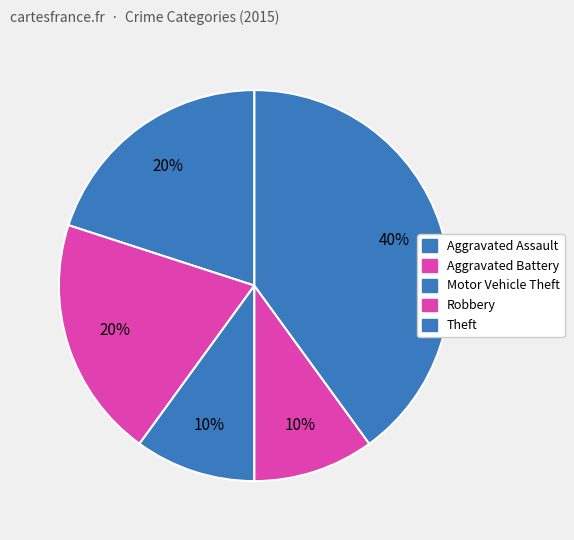

Rank the categories by value from lowest to highest.

Motor Vehicle Theft, Robbery, Aggravated Assault, Aggravated Battery, Theft